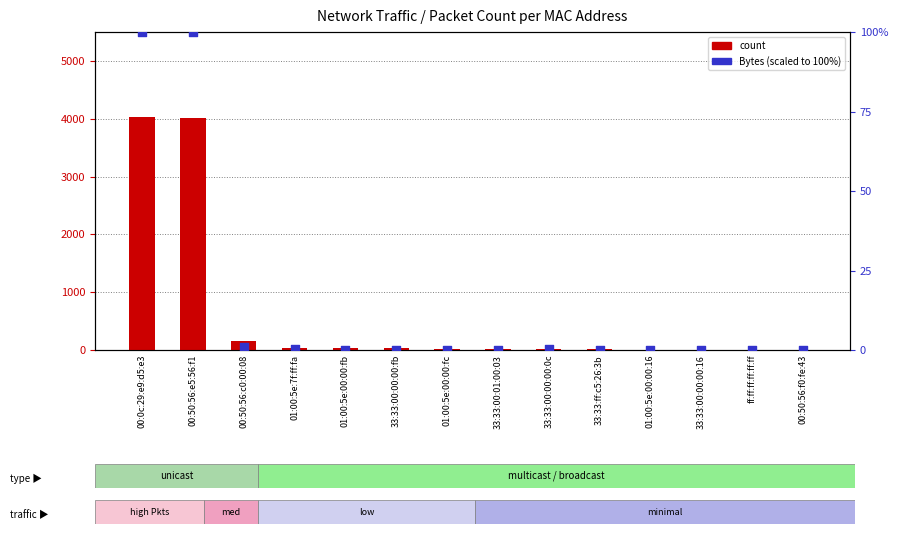

Which series has the largest Y range (max minus min)?

count